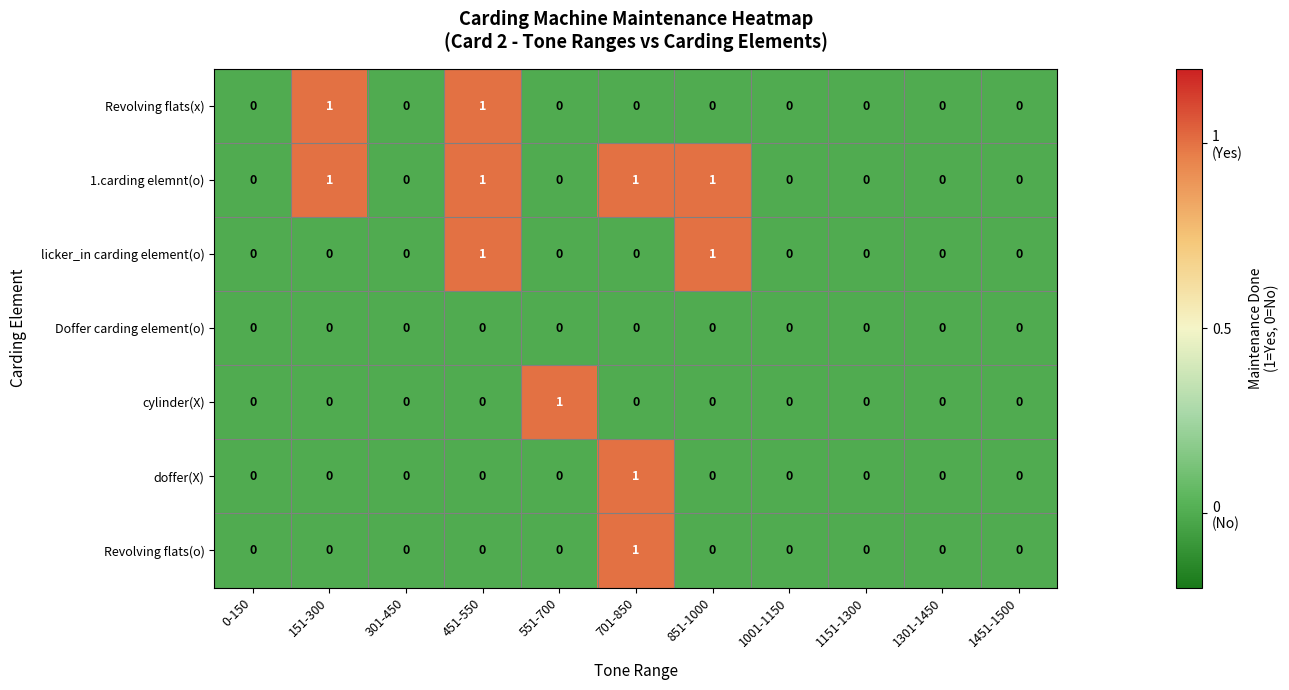

What is the total value across all series at 701-850?

3